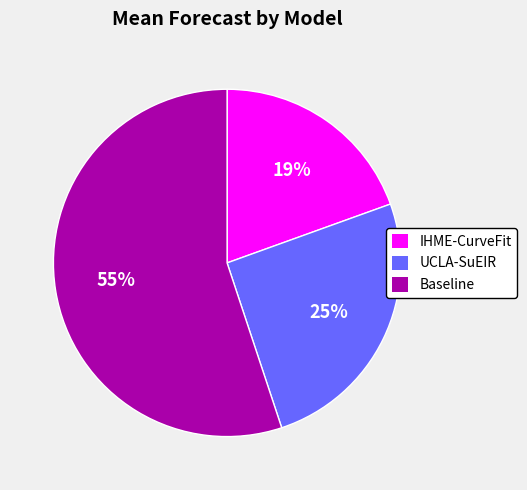

Is it true that IHME-CurveFit is 29% of the pie?

False